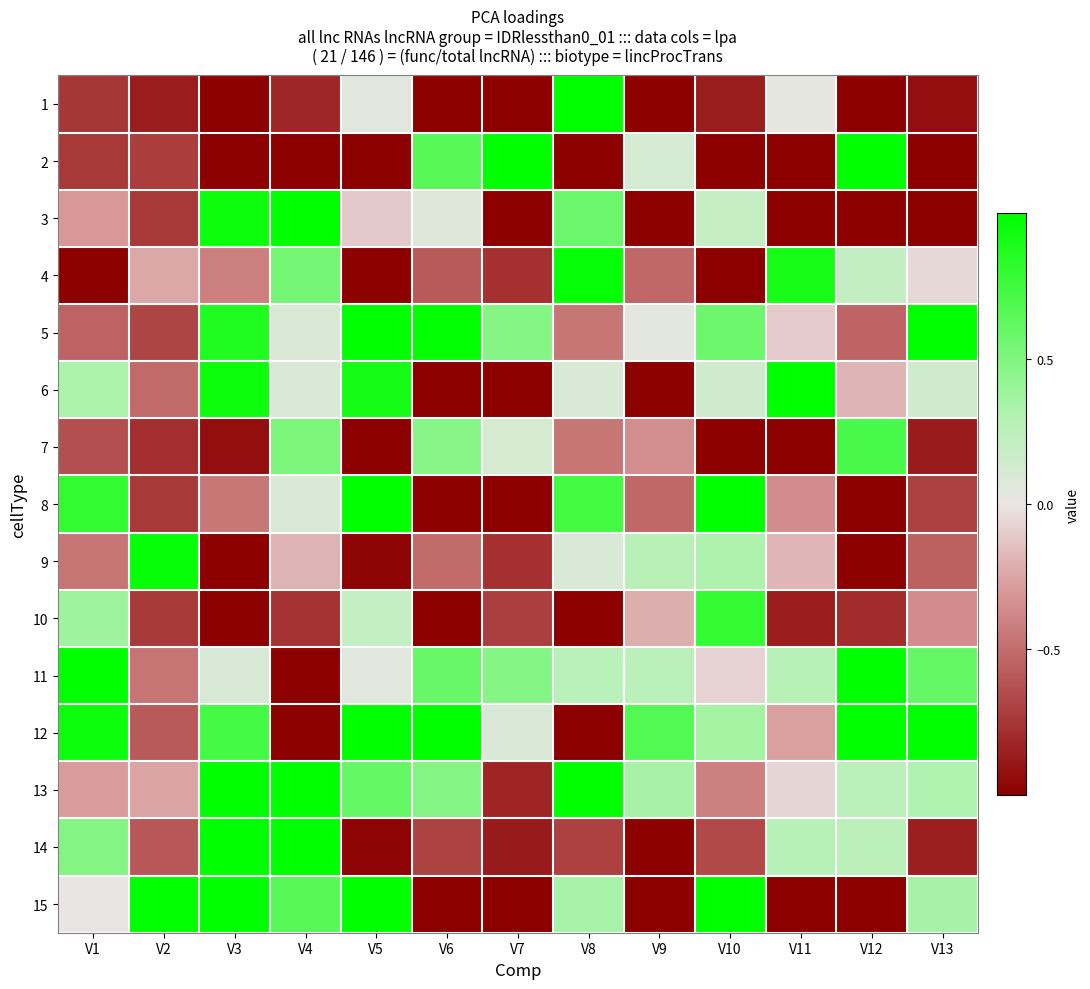

What is the maximum value shown in the chart?

3.1